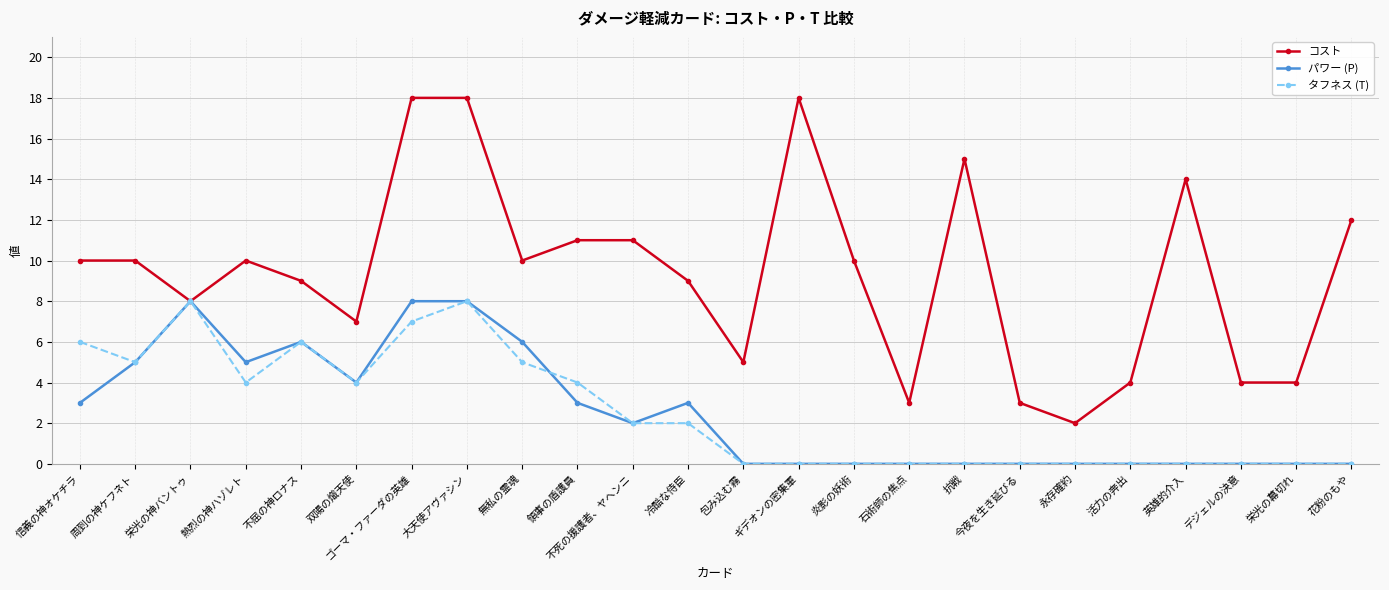

Is this an area chart (filled region under the line)?

No